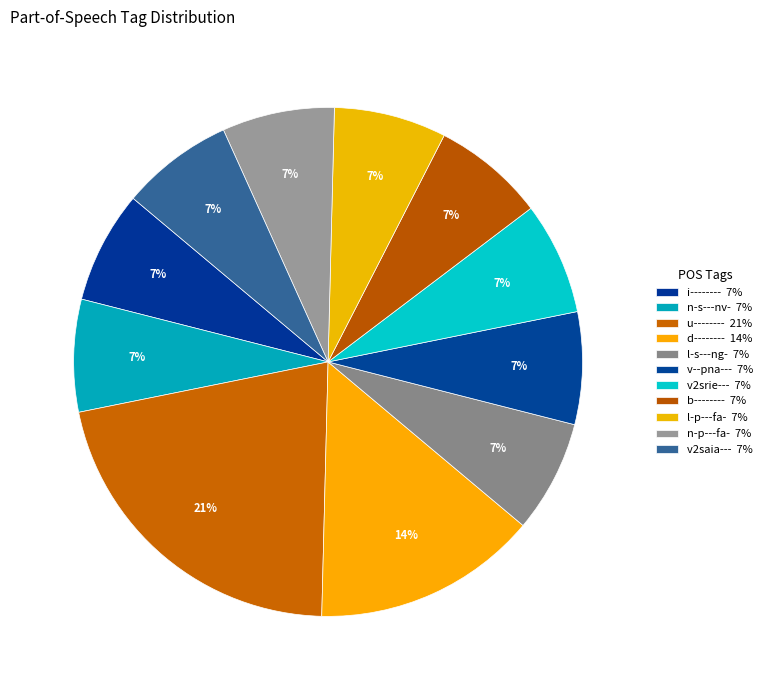

The u-------- slice represents 12% of the pie. True or false?

False